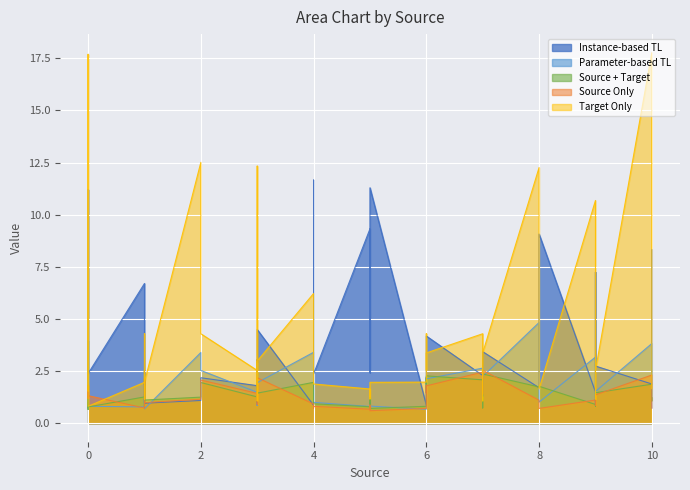

Is the value of Parameter-based TL at 6 greater than the value of Target Only at 4?

Yes